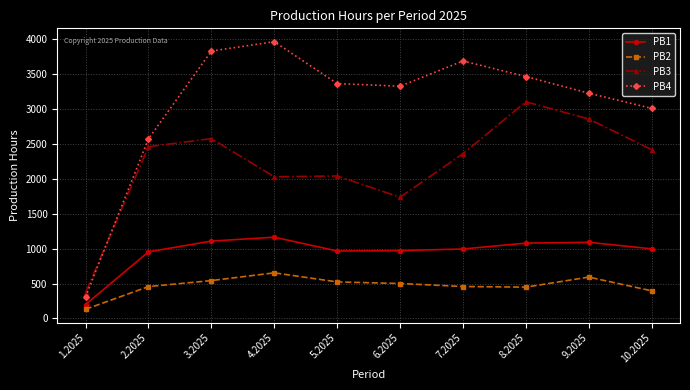

Rank the series by their average value, from highest to lowest.

PB4, PB3, PB1, PB2